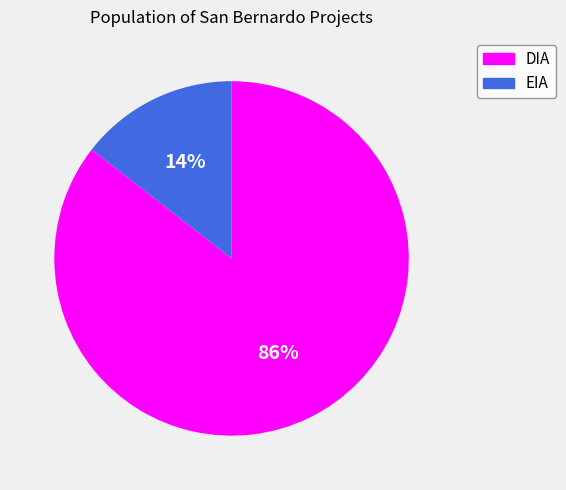

To the nearest percent, what portion does EIA represent?

14%